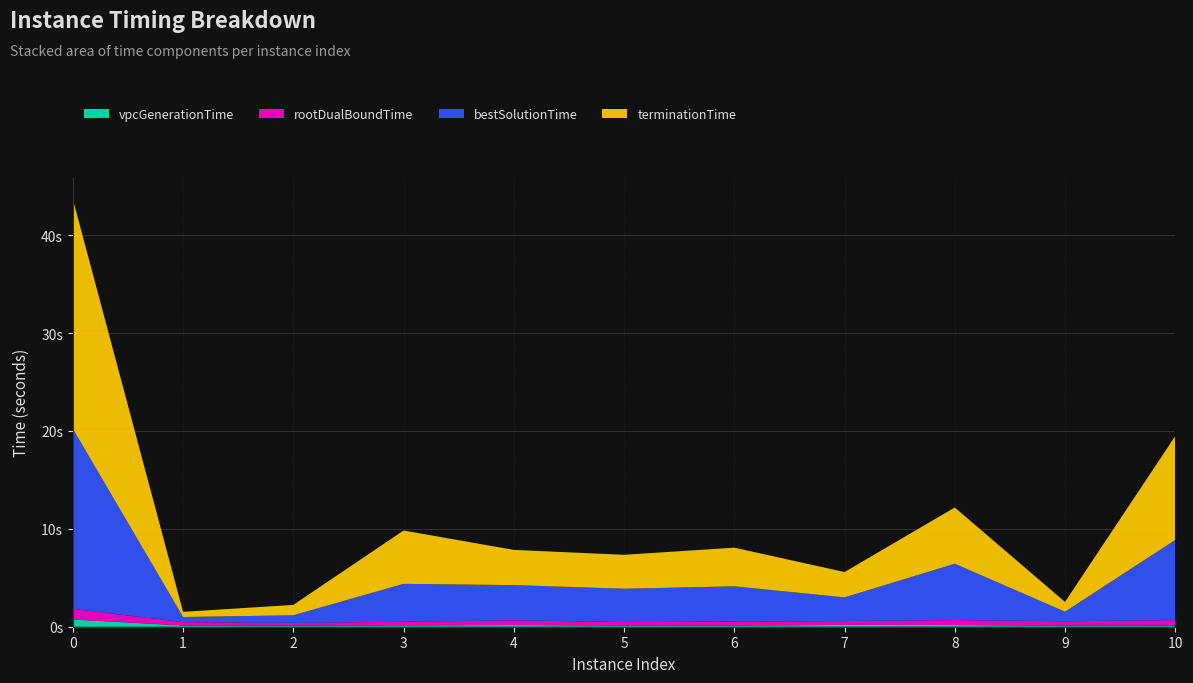

Reading left to right, what are all the values shown in this chart?

vpcGenerationTime: 0=0.7	1=0.1	2=0.1	3=0.1	4=0.2	5=0.1	6=0.1	7=0.2	8=0.2	9=0.1	10=0.1
rootDualBoundTime: 0=1.1	1=0.3	2=0.3	3=0.4	4=0.5	5=0.4	6=0.4	7=0.4	8=0.5	9=0.4	10=0.6
bestSolutionTime: 0=18.4	1=0.5	2=0.8	3=3.9	4=3.6	5=3.4	6=3.6	7=2.4	8=5.7	9=1.0	10=8.2
terminationTime: 0=23.5	1=0.5	2=1.1	3=5.4	4=3.6	5=3.5	6=3.9	7=2.6	8=5.7	9=1.0	10=10.6